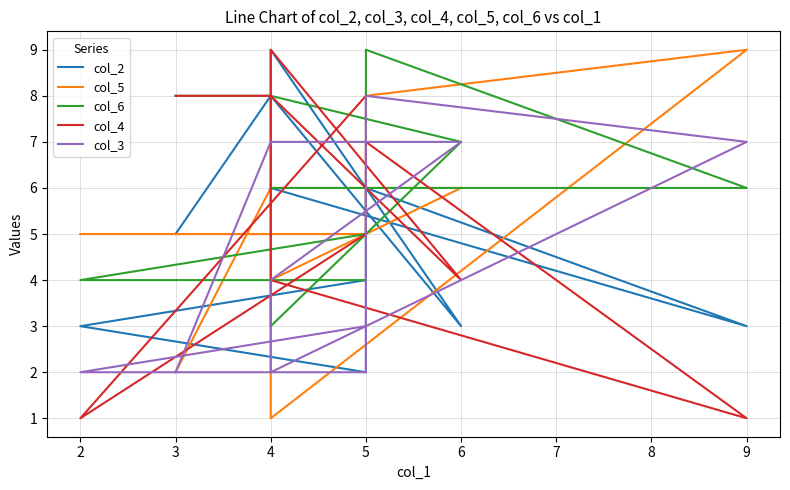

What is the value of the col_2 point at the 2nd from the left?

8